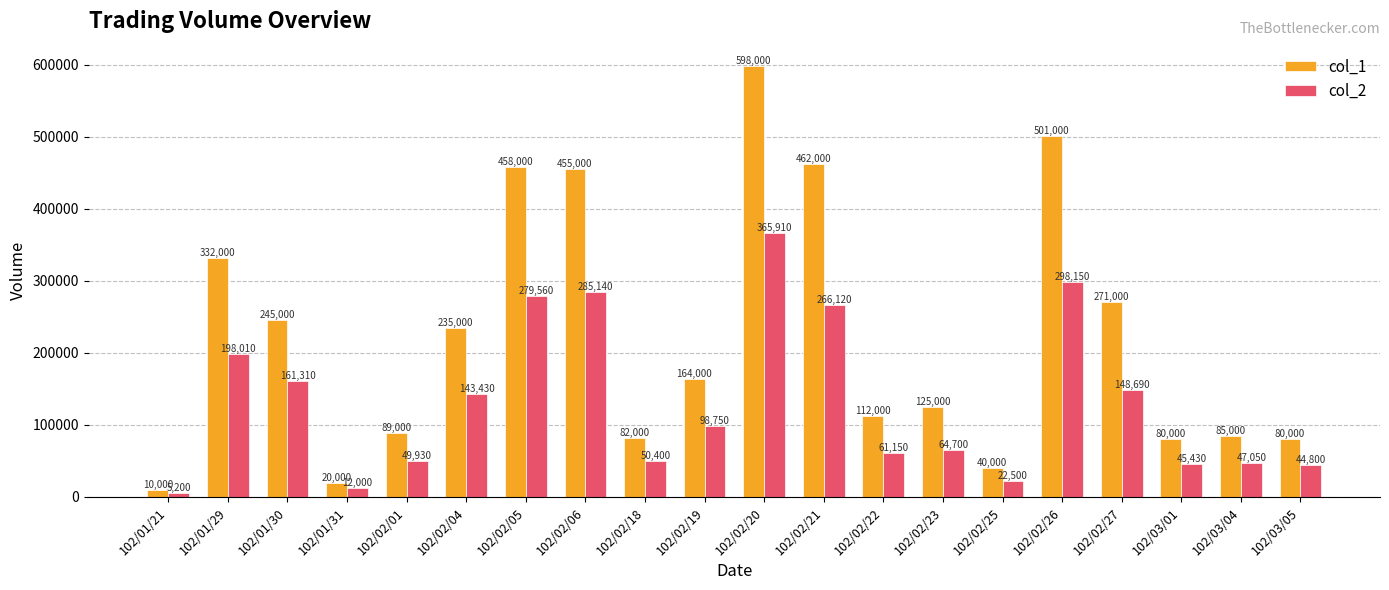

Which series has the largest total across all categories?

col_1